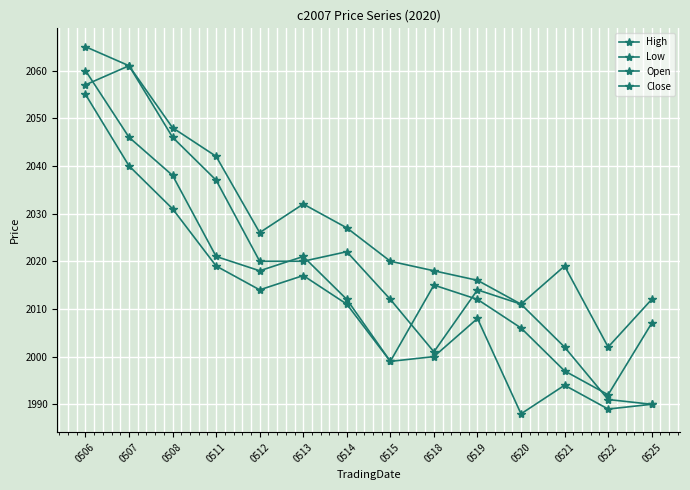

How many lines are shown in the chart?

4